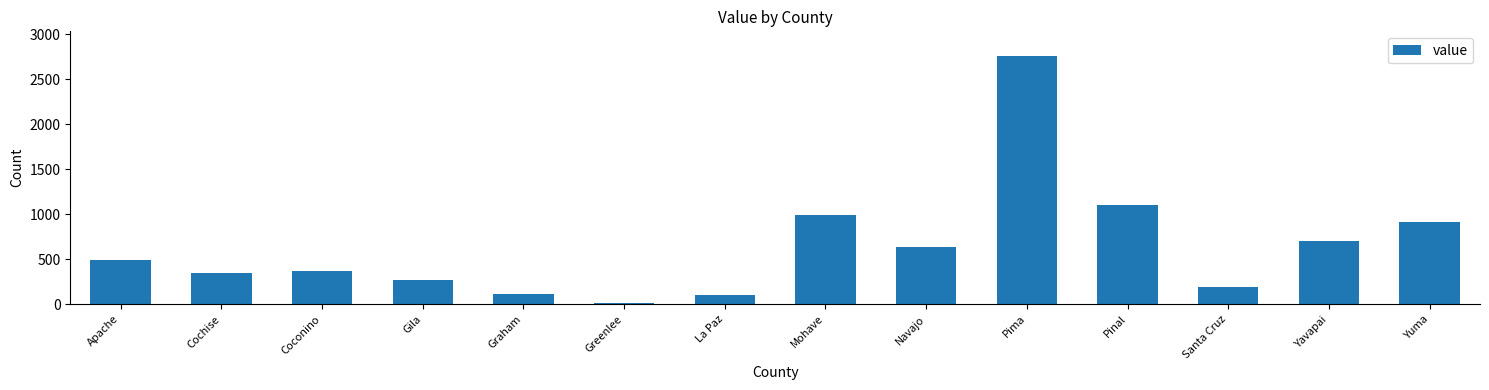

What is the difference between the values at Yuma and Cochise?

560